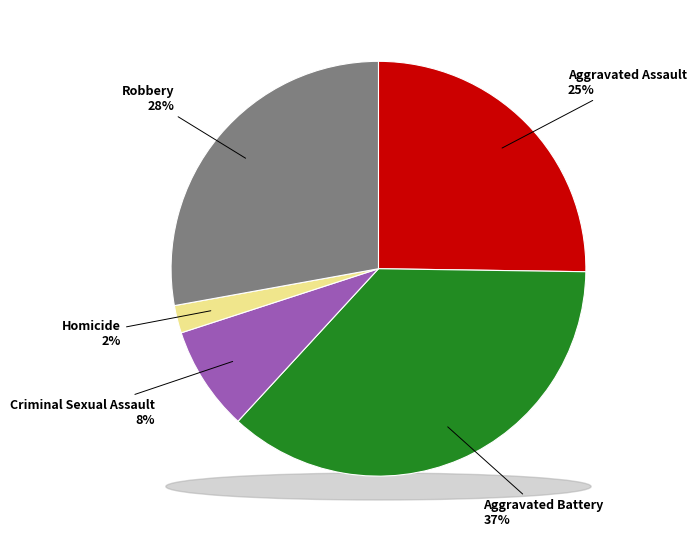

Is it true that Homicide is 2% of the pie?

True